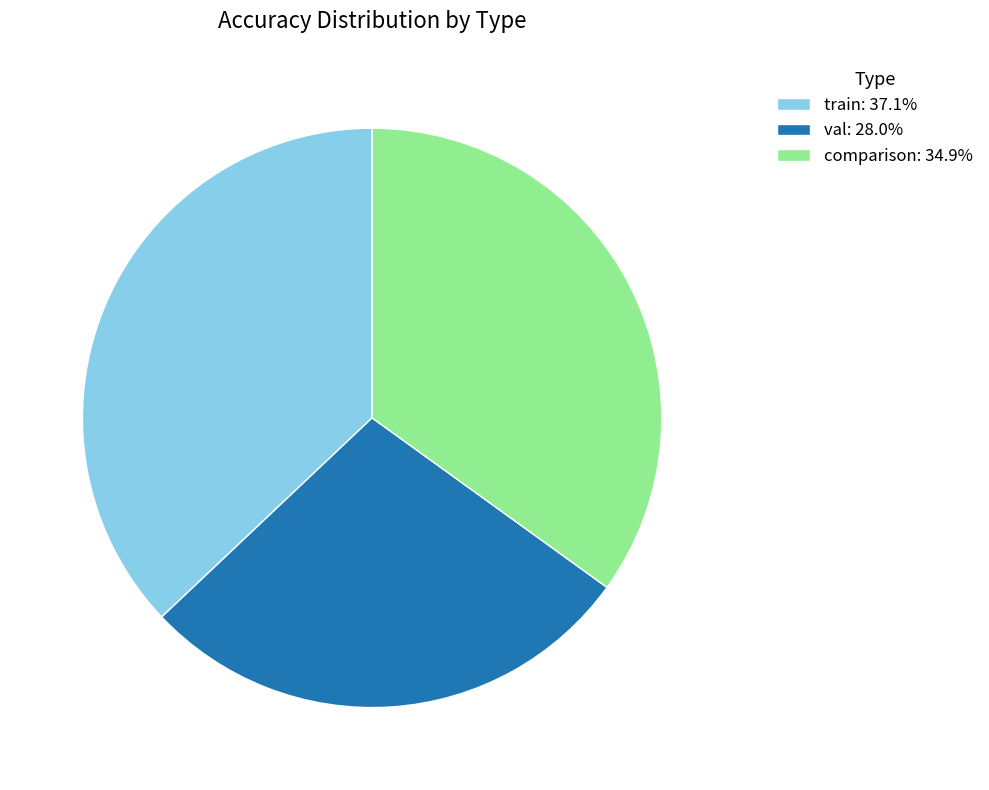

How many slices are in this pie chart?

3